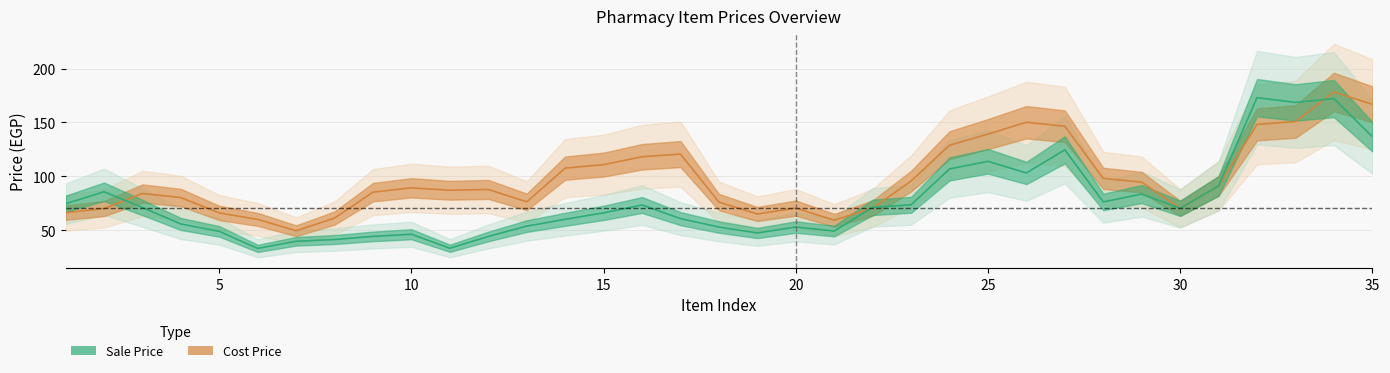

Rank the series by their maximum value, from highest to lowest.

Cost Price, Sale Price